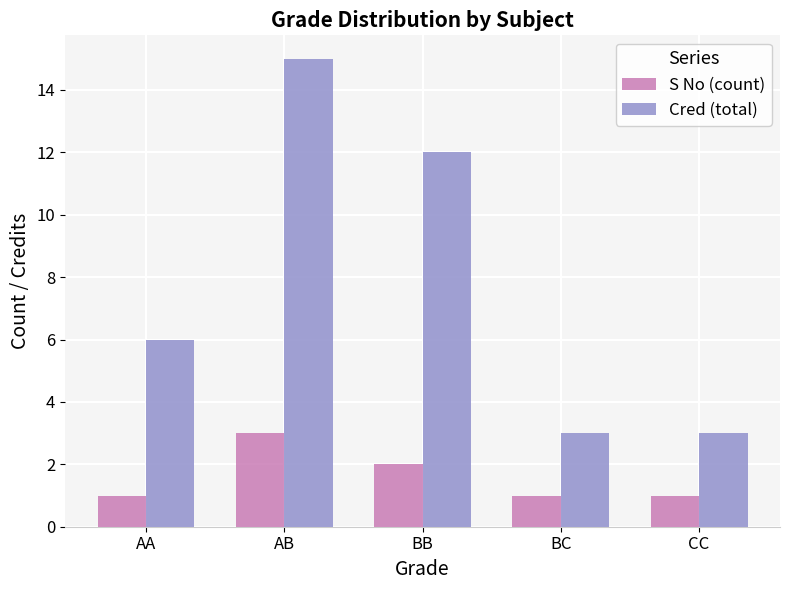

What is the maximum value for Cred (total)?

15